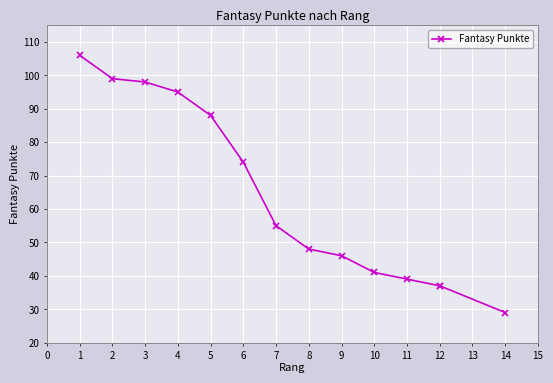

How many values are below 55?

7